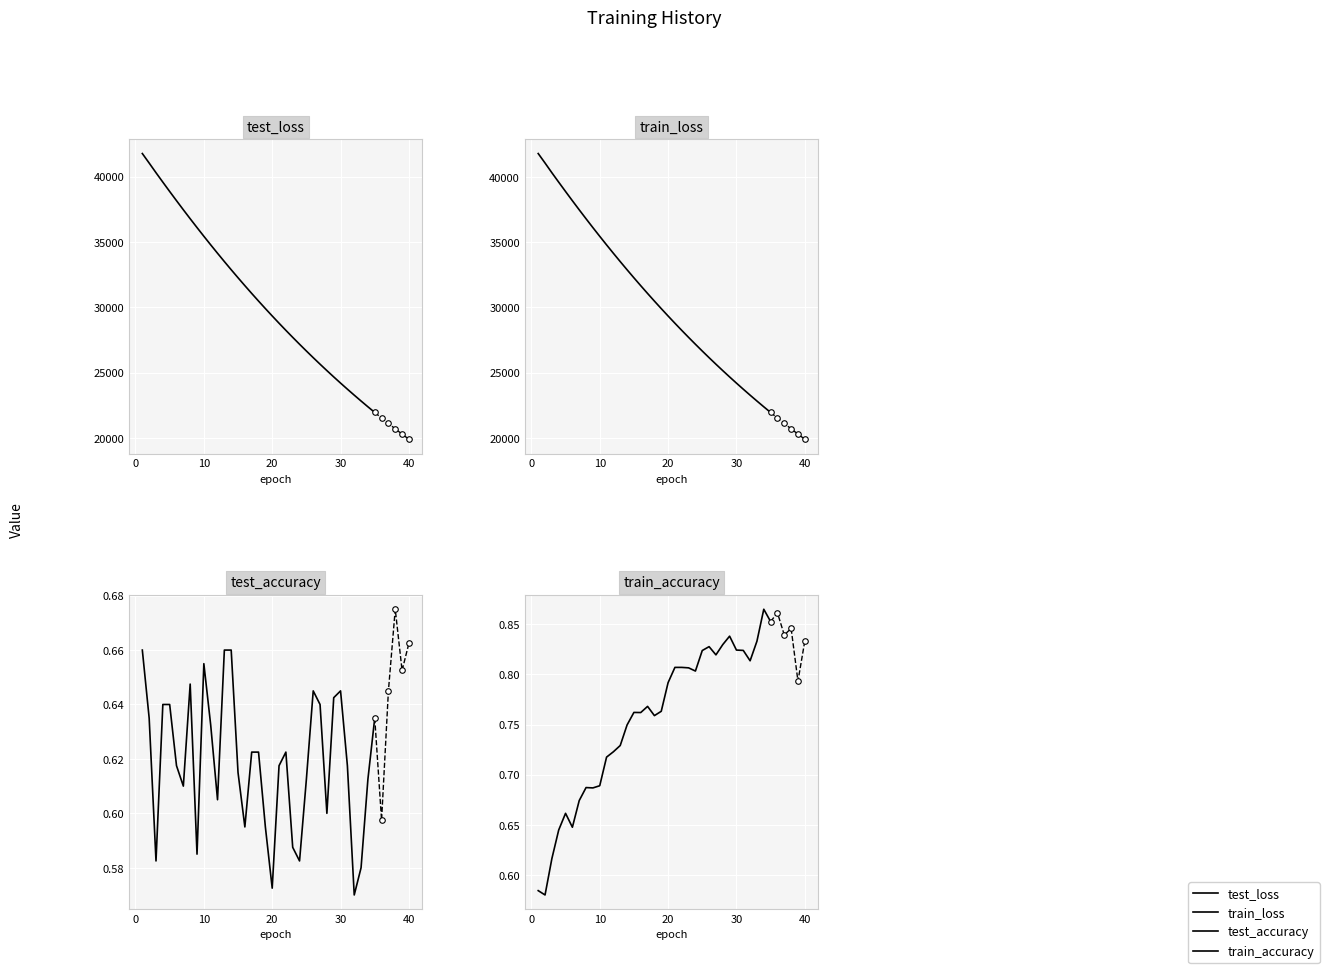

Read the test_loss value at 0.

41047.2